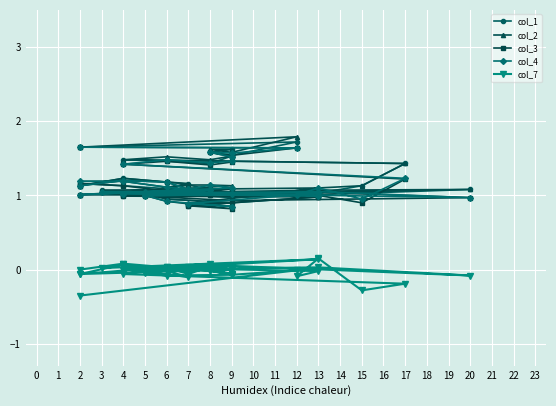

True or false: col_7 has a value of 0.0 at 4.

False